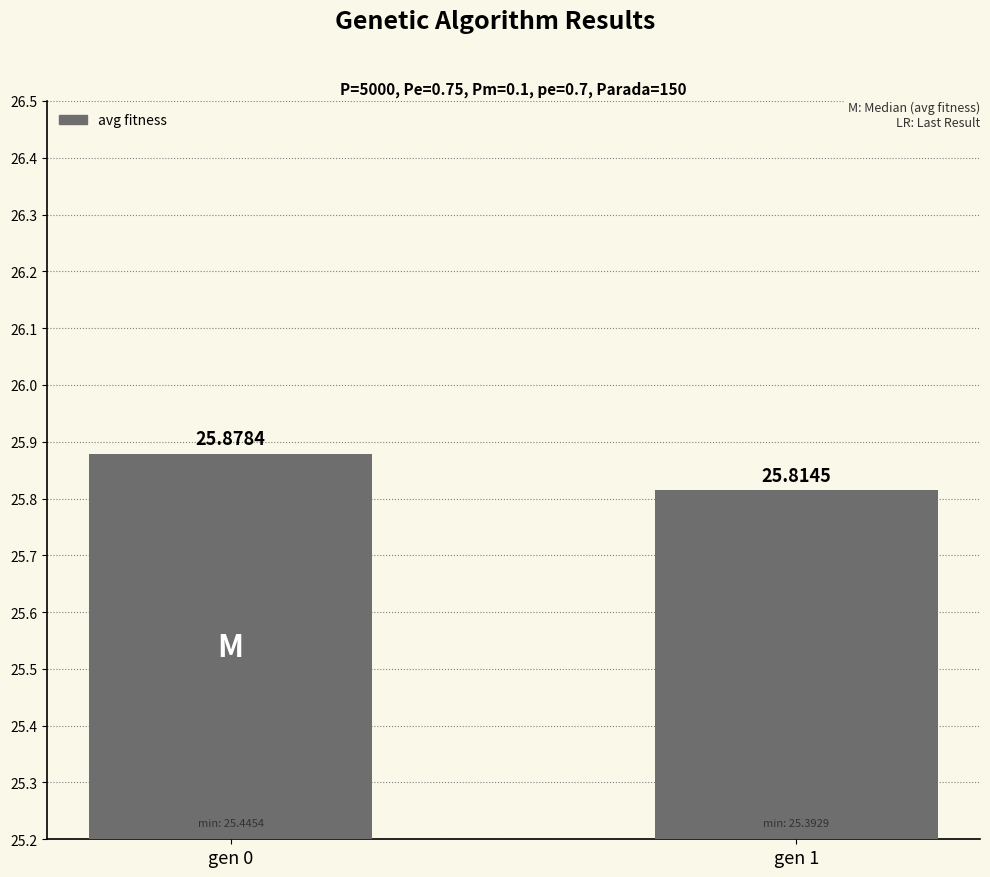

What is the minimum value shown in the chart?

25.8